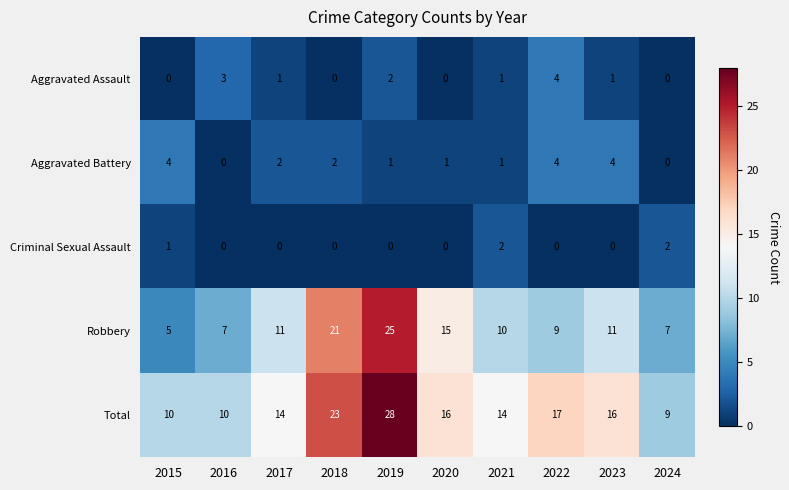

The Criminal Sexual Assault series shows 0 at 2022. True or false?

True